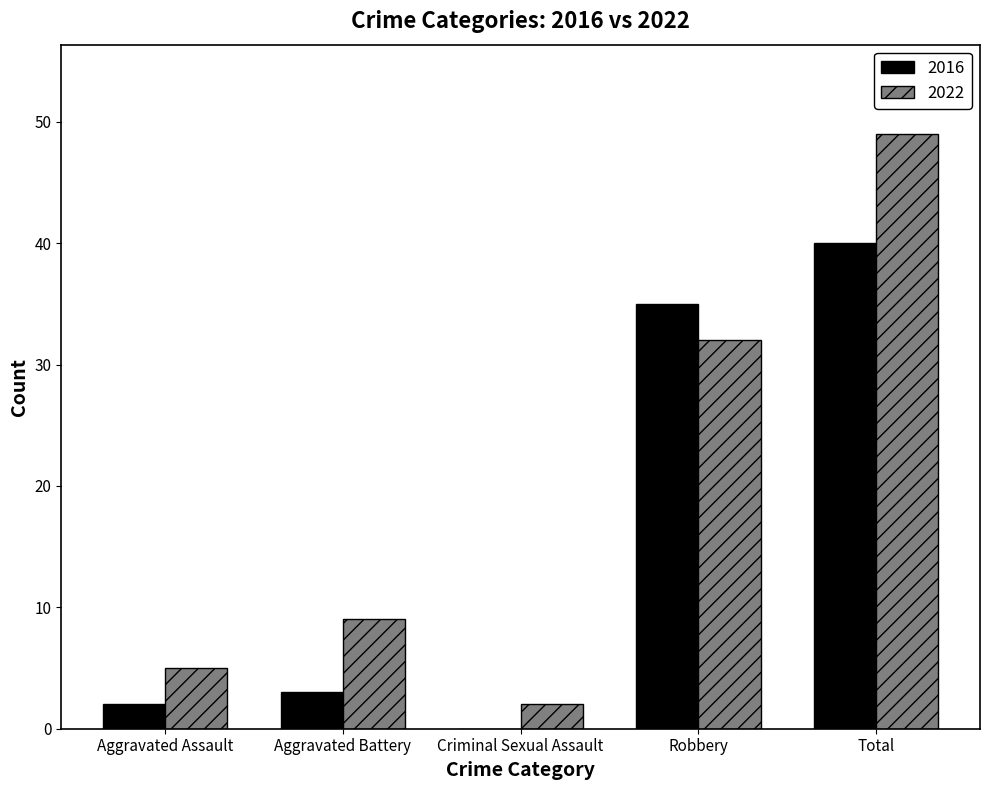

Which series changed the most between Aggravated Battery and Total?

2022